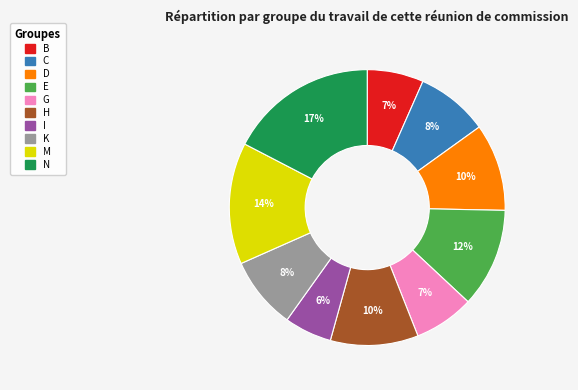

To the nearest percent, what is the average slice percentage?

10%